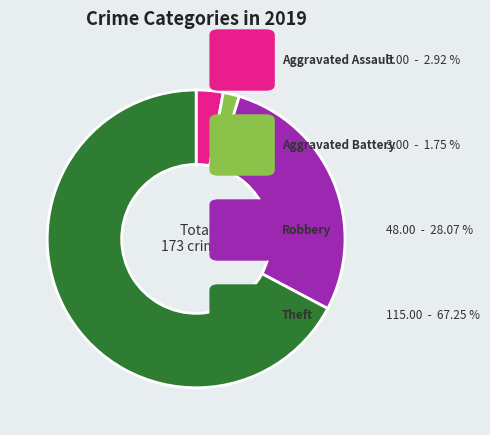

Is there any slice that represents more than half of the pie?

Yes